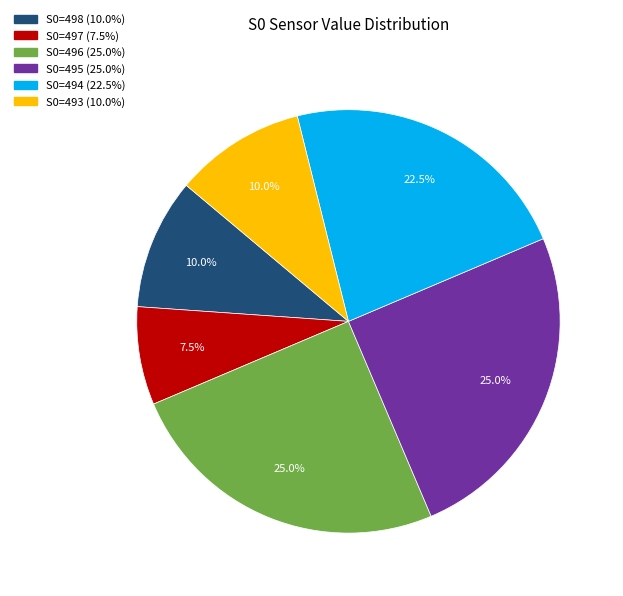

Is there any slice that represents more than half of the pie?

No